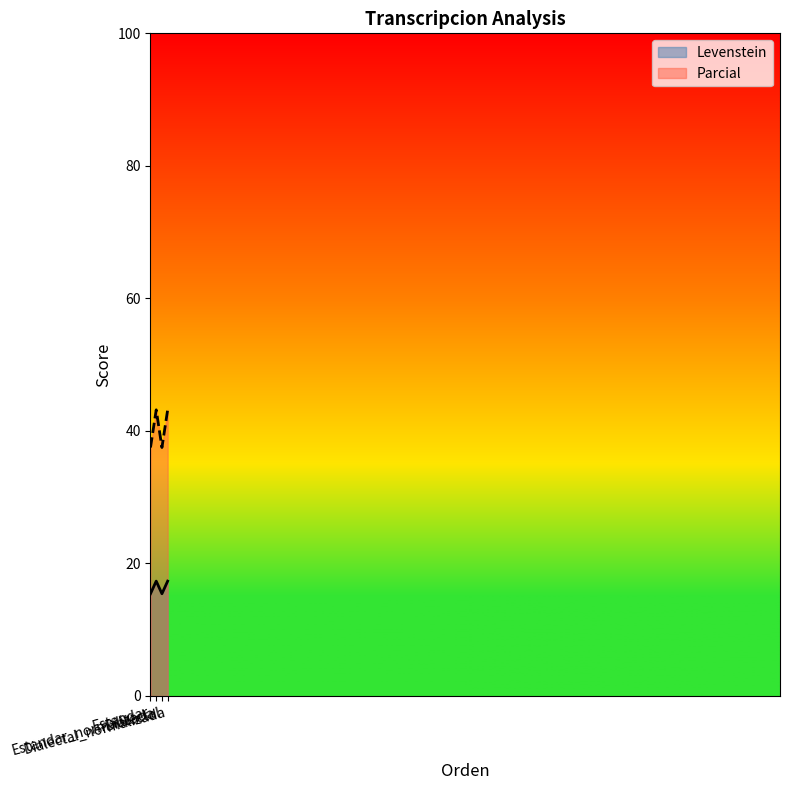

Which series has the largest range (max minus min)?

Parcial